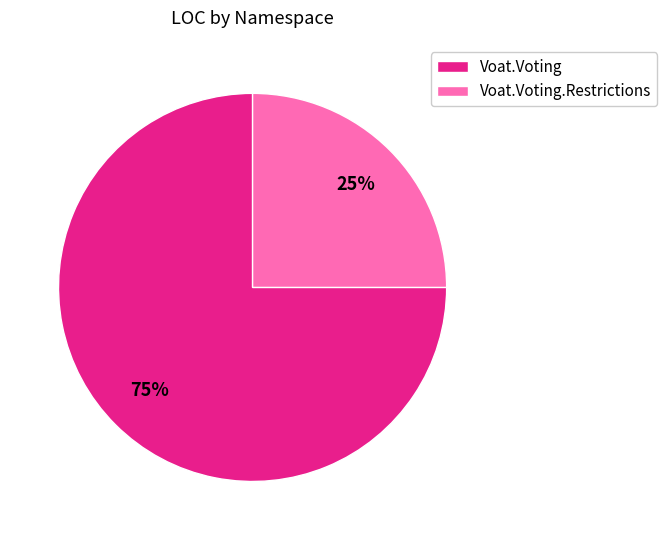

What is the largest slice in the pie chart?

Voat.Voting